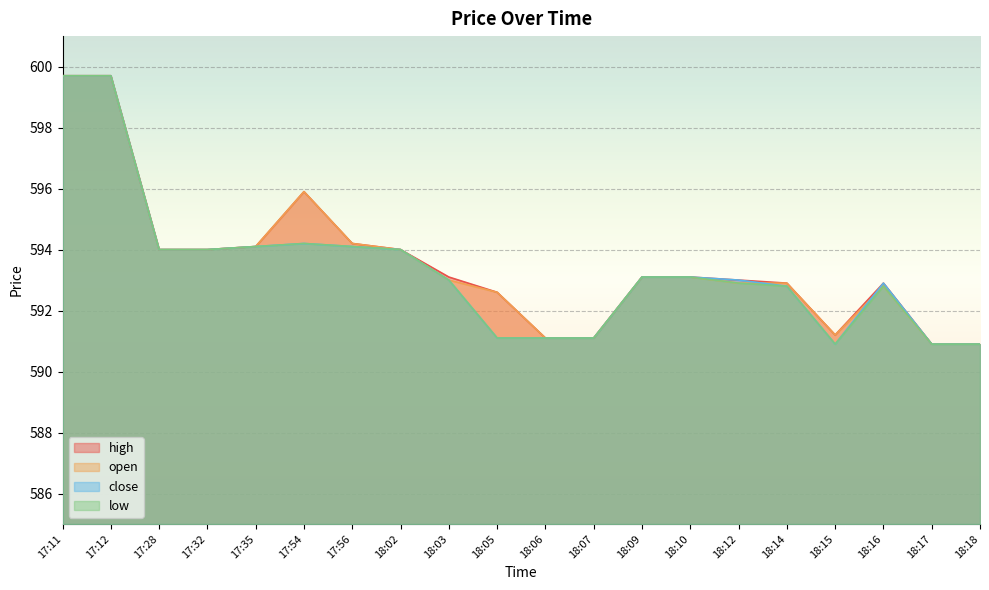

Read the open value at 18:09.

593.1